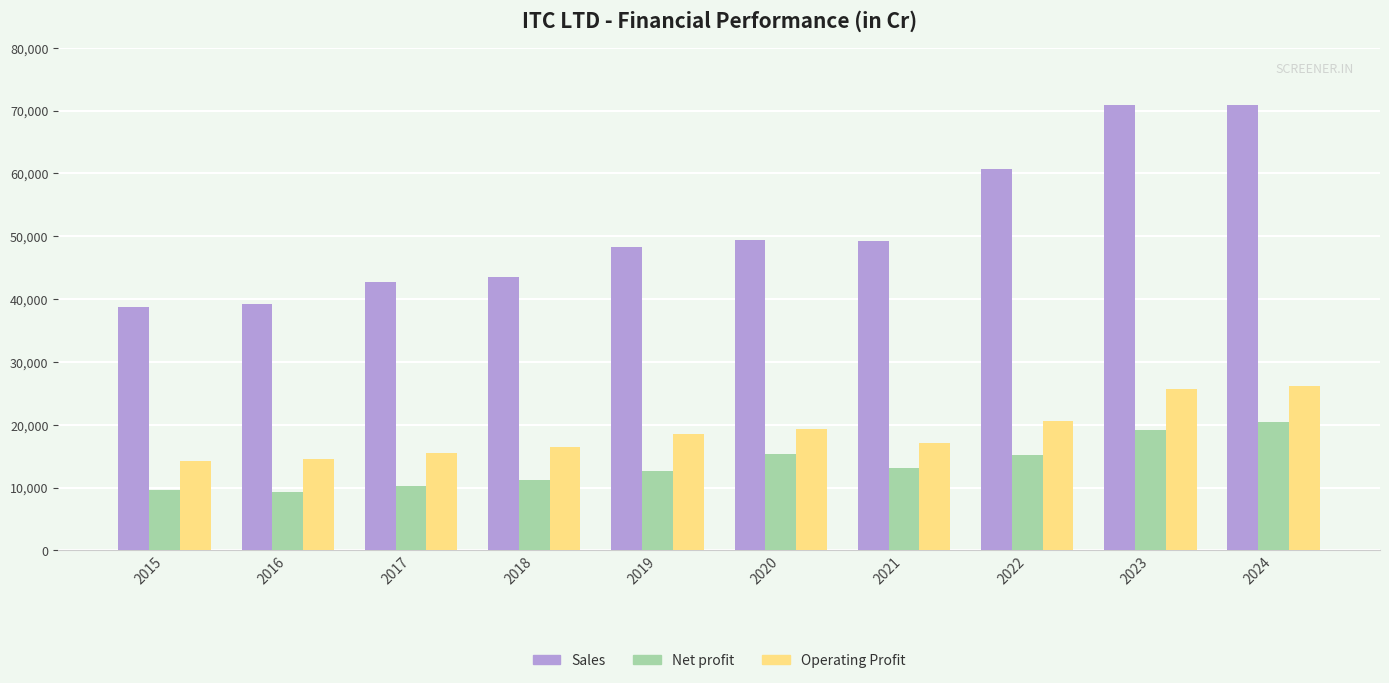

What is the difference between the highest and lowest values at 2015?

29154.0